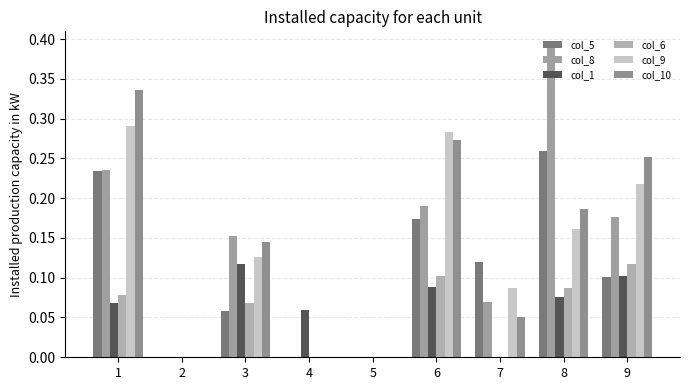

How many col_5 values are between 0 and 1?

9